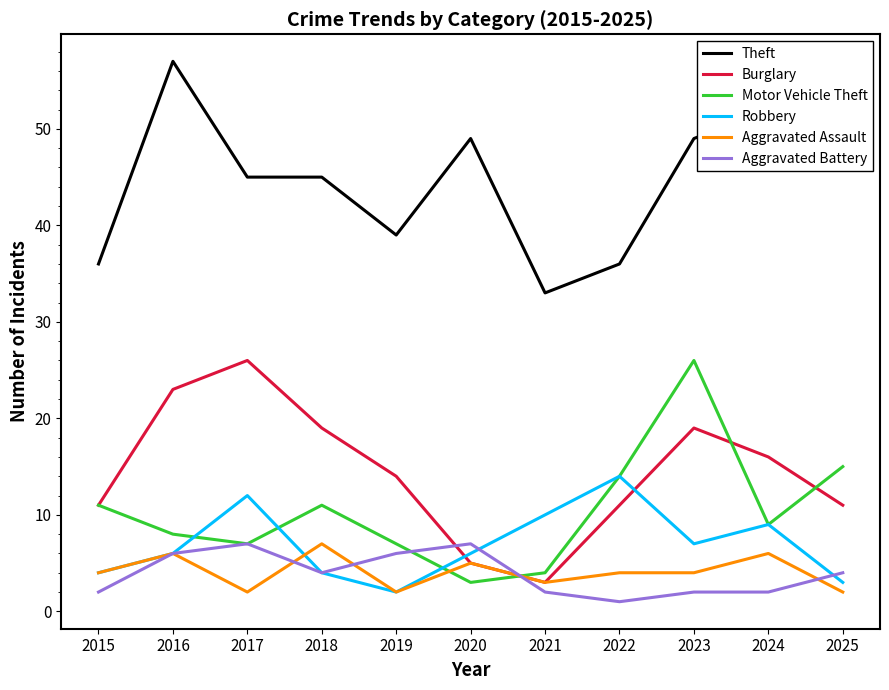

Reading right to left, what are all the values shown in this chart?

Theft: 51	52	49	36	33	49	39	45	45	57	36
Burglary: 11	16	19	11	3	5	14	19	26	23	11
Motor Vehicle Theft: 15	9	26	14	4	3	7	11	7	8	11
Robbery: 3	9	7	14	10	6	2	4	12	6	4
Aggravated Assault: 2	6	4	4	3	5	2	7	2	6	4
Aggravated Battery: 4	2	2	1	2	7	6	4	7	6	2